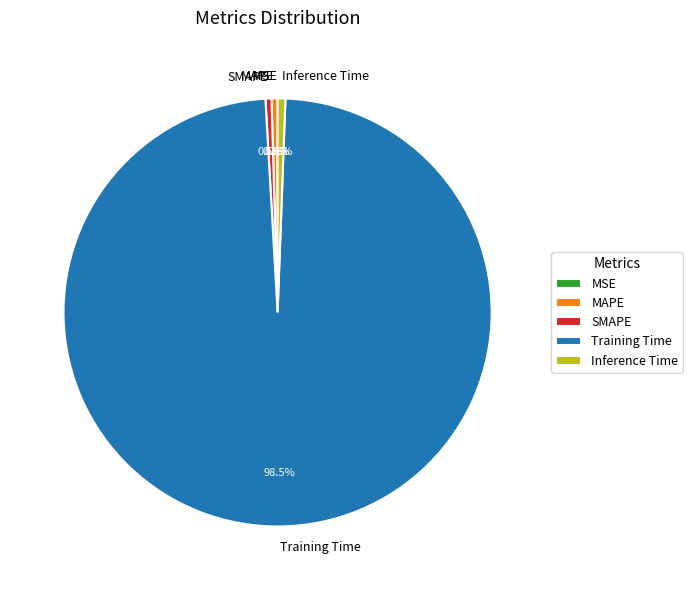

True or false: Inference Time accounts for 11% of the total.

False